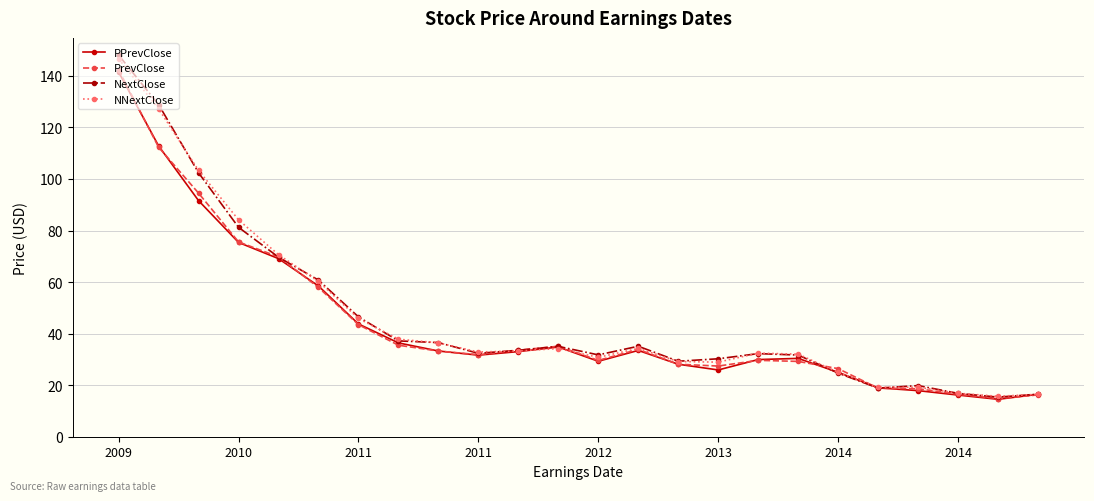

What is the lowest value of the NNextClose series?

15.7